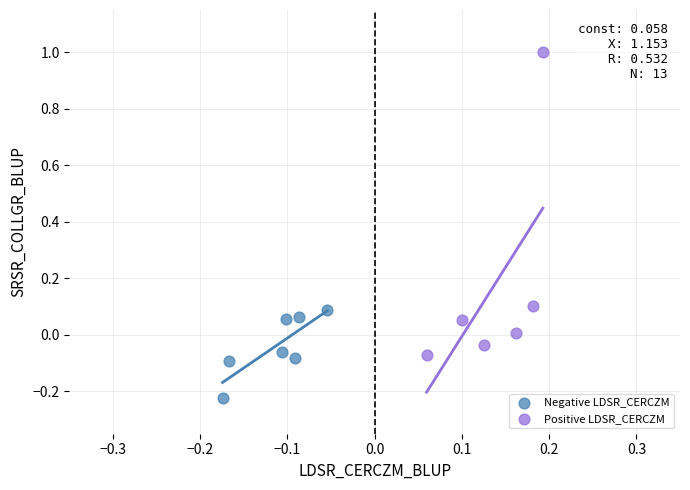

Which series reaches the minimum Y coordinate?

Negative LDSR_CERCZM